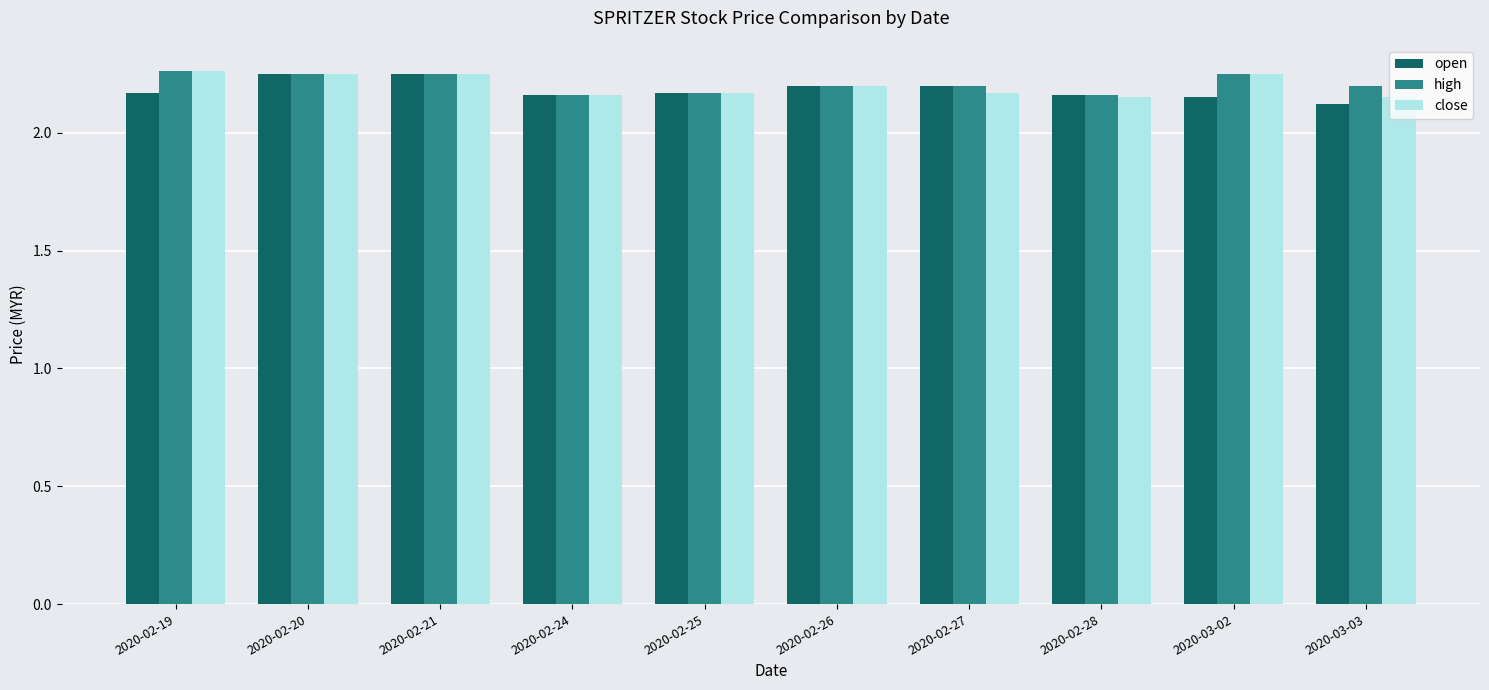

Count the high values in the range 2 to 3.

10